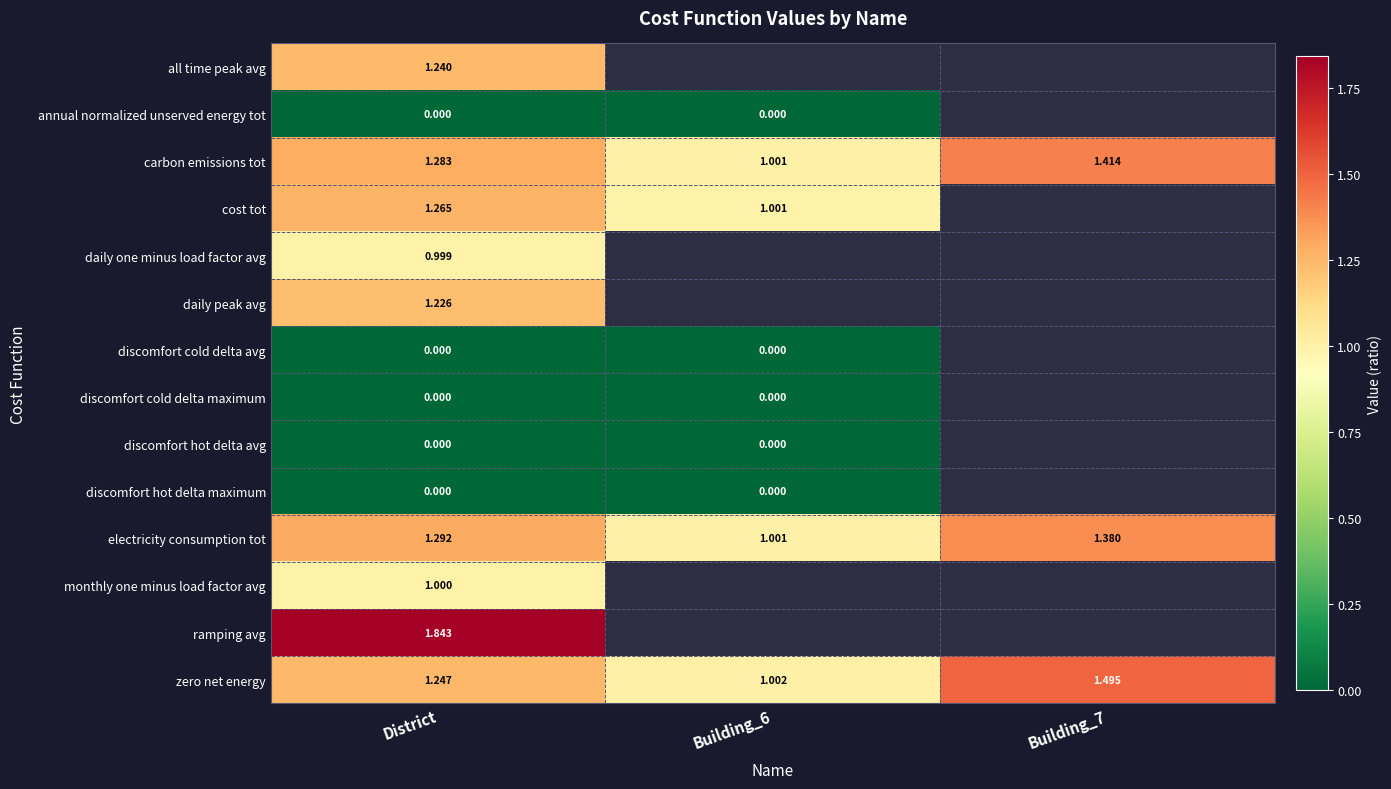

The discomfort hot delta avg series shows 0.0 at District. True or false?

True